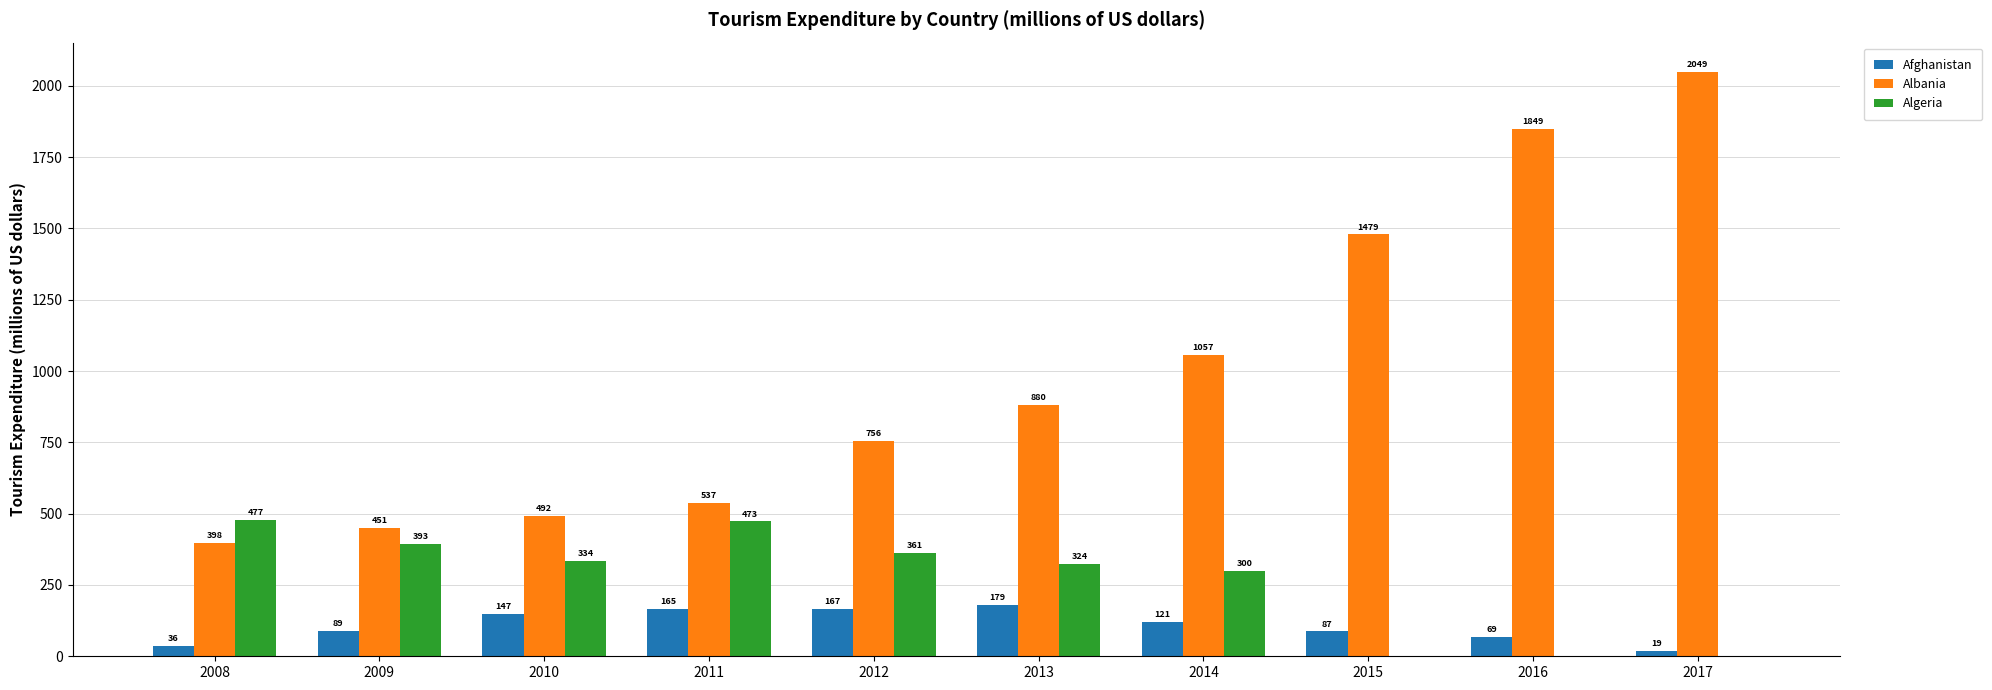

At which label does Algeria first exceed 334?

2008